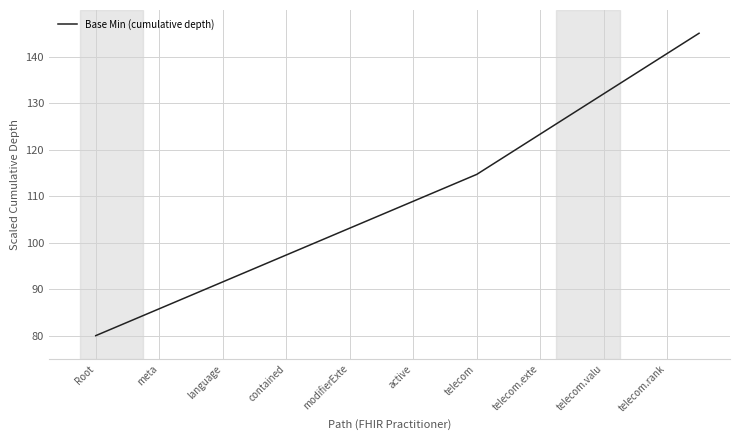

What is the smallest value displayed?

80.0